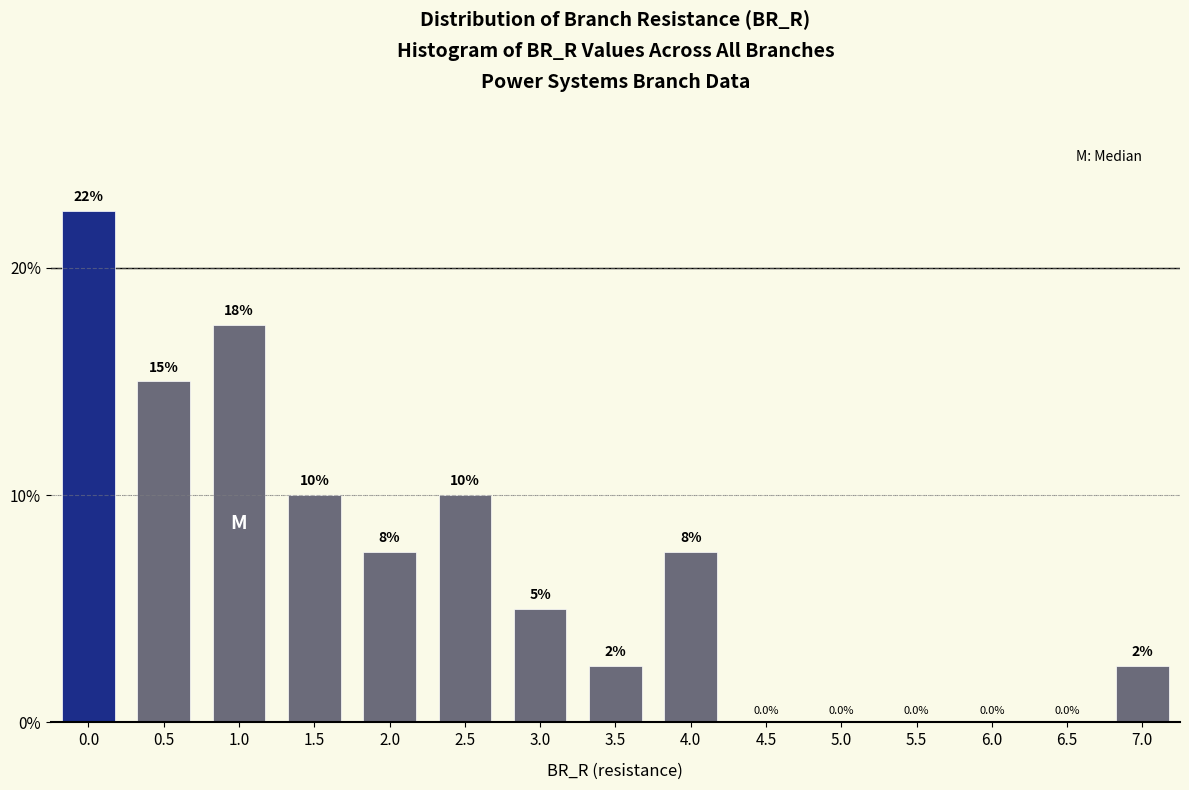

Reading left to right, what are all the values shown in this chart?

0.0=22.5	0.5=15.0	1.0=17.5	1.5=10.0	2.0=7.5	2.5=10.0	3.0=5.0	3.5=2.5	4.0=7.5	4.5=0.0	5.0=0.0	5.5=0.0	6.0=0.0	6.5=0.0	7.0=2.5